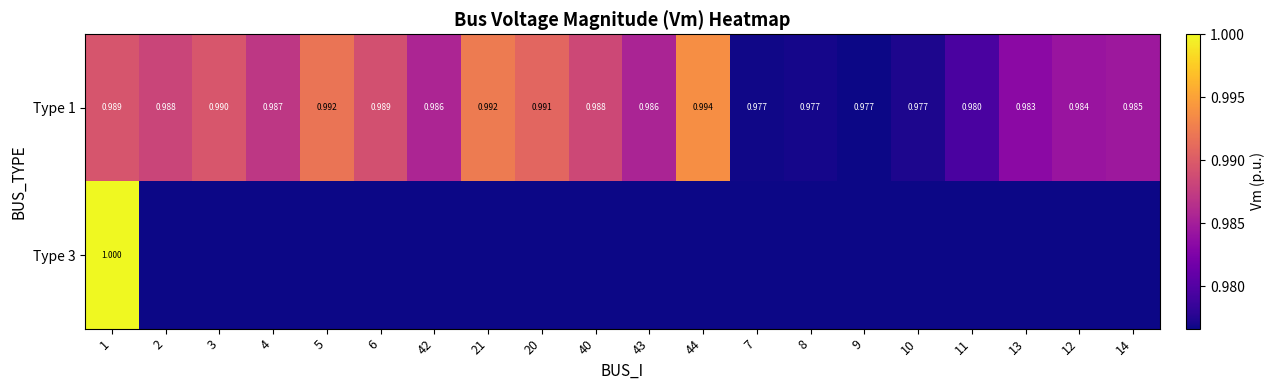

Is it true that Type 1 equals 1.0 at 43?

True